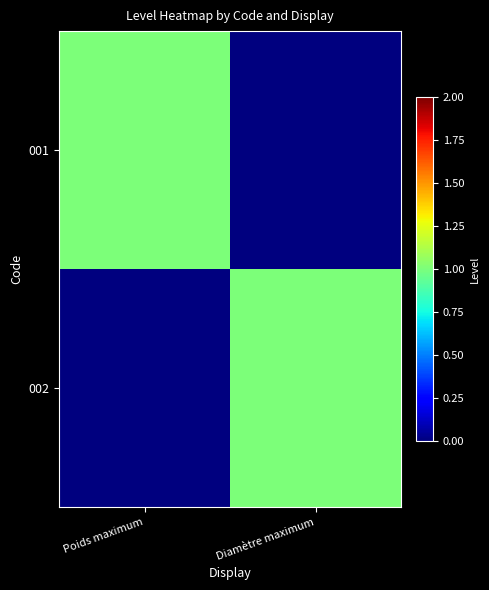

Which series has the widest spread of values?

001